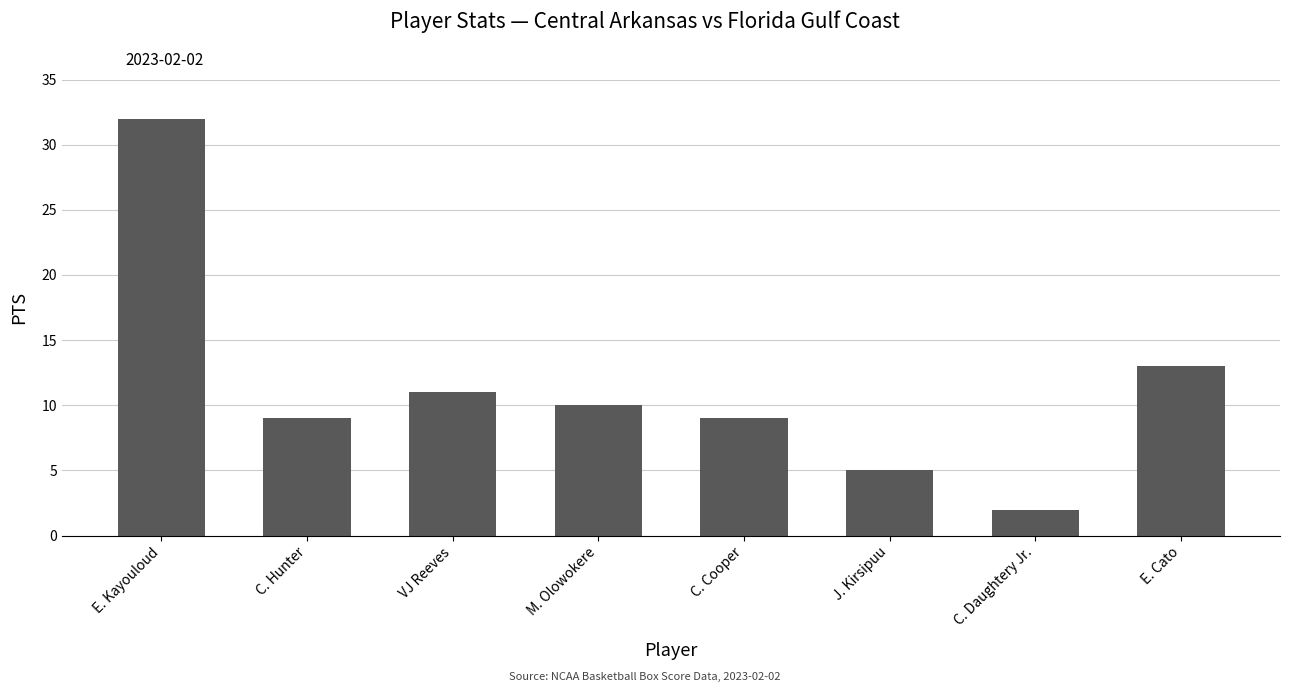

Reading right to left, transcribe all the data shown in this chart.

13	2	5	9	10	11	9	32